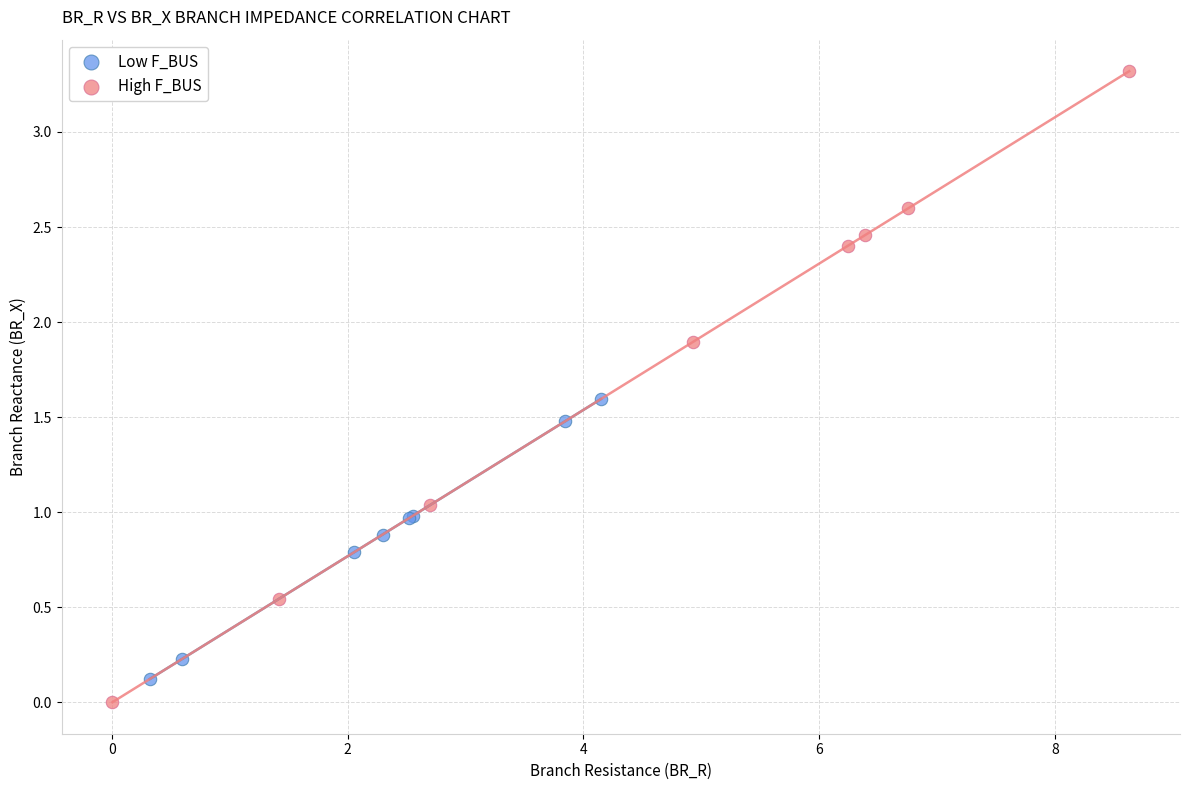

Which series has the widest spread of Y values?

High F_BUS